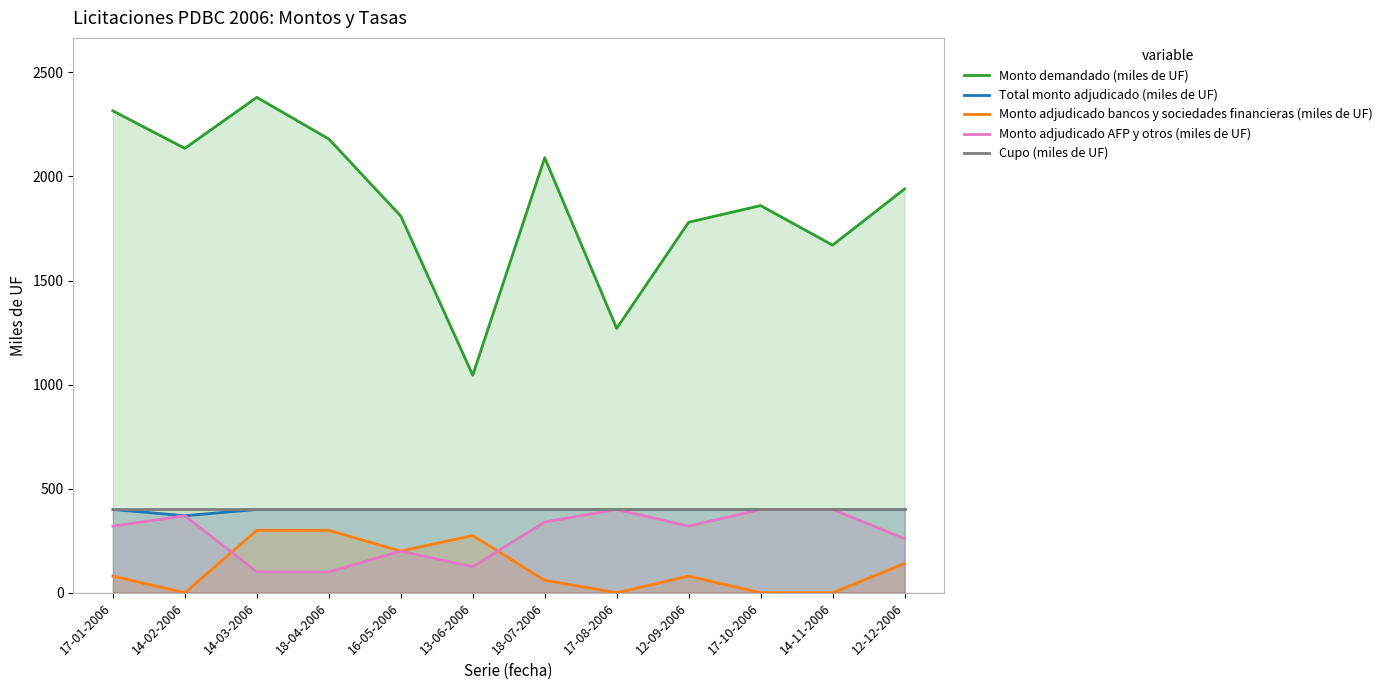

Between 12-12-2006 and 18-04-2006, which is larger?

18-04-2006